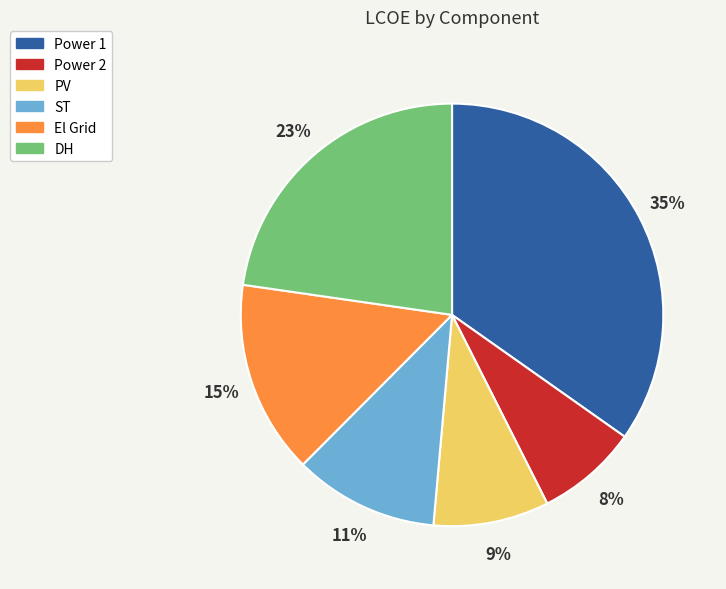

Is there a majority slice in this chart?

No